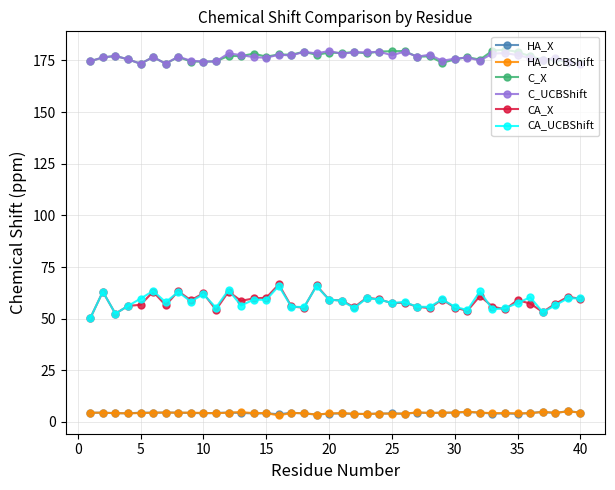

At how many categories does at least one series exceed 126?

40